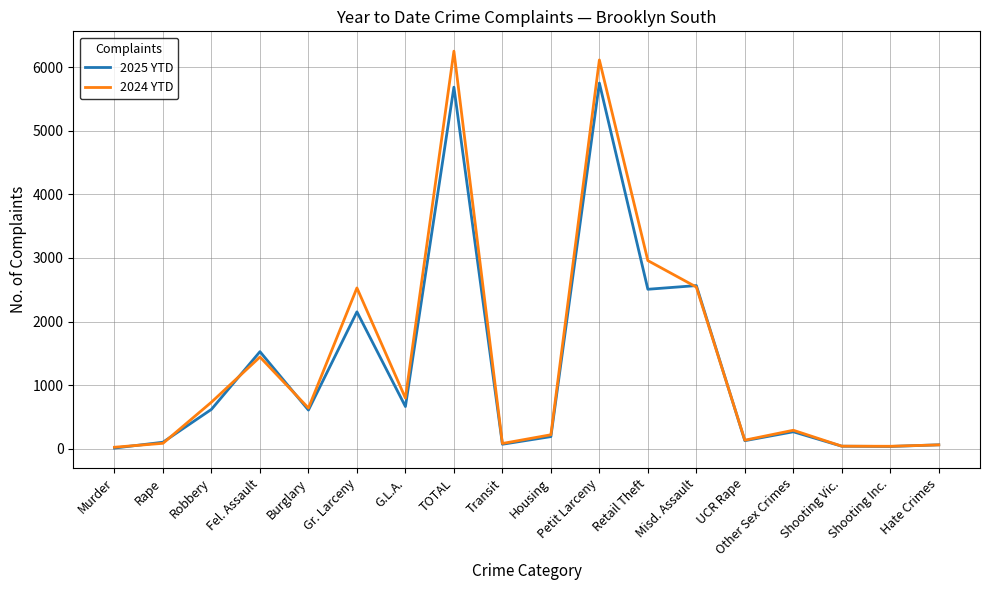

What is the total value across all series at Gr. Larceny?

4682